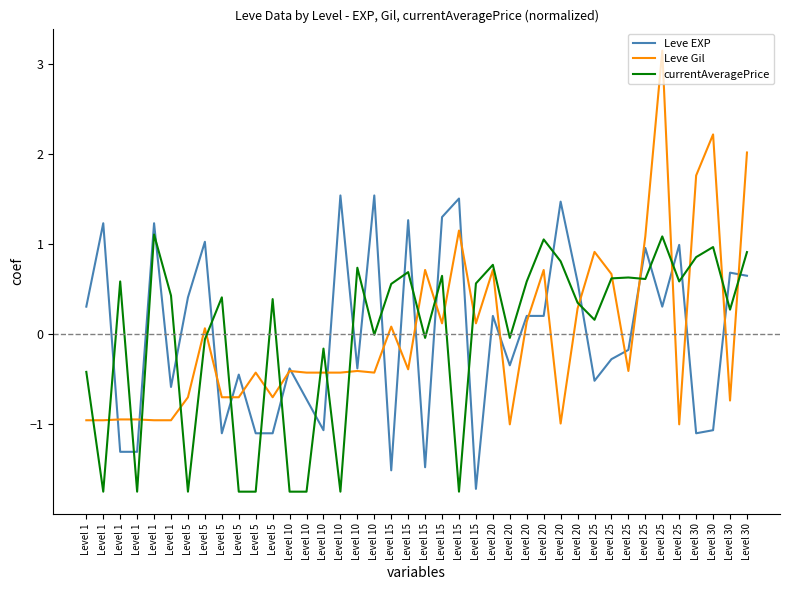

How many values in the Leve Gil series exceed 0?

17